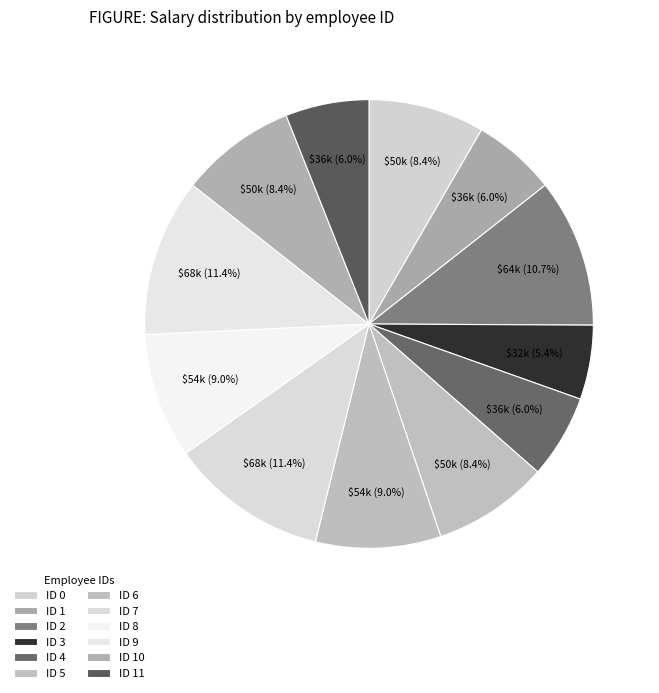

Rank the categories by value from highest to lowest.

ID 7, ID 9, ID 2, ID 6, ID 8, ID 0, ID 5, ID 10, ID 1, ID 4, ID 11, ID 3